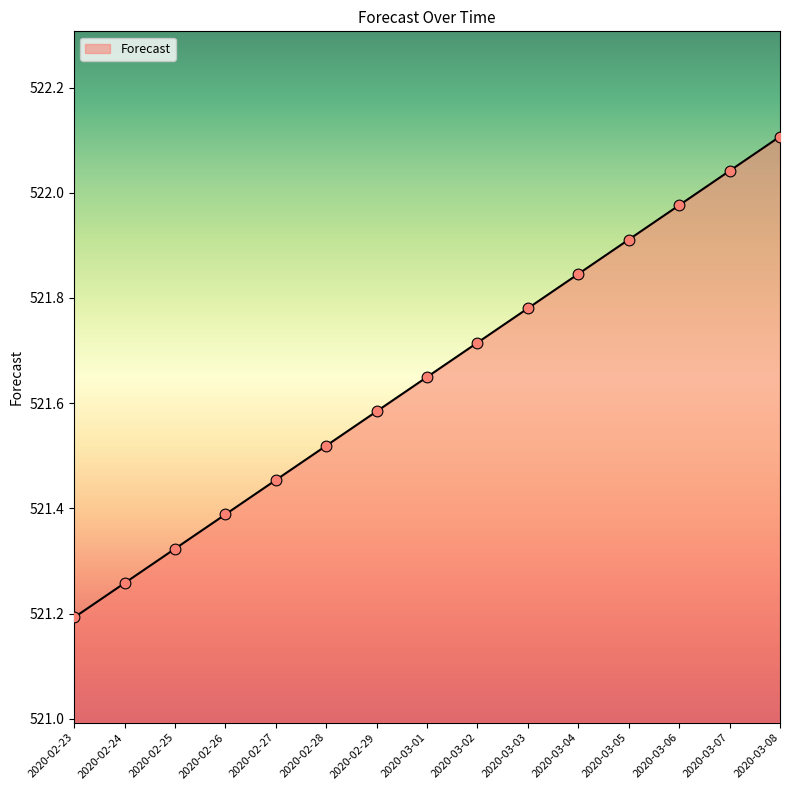

Between 2020-02-26 and 2020-03-06, which is larger?

2020-03-06